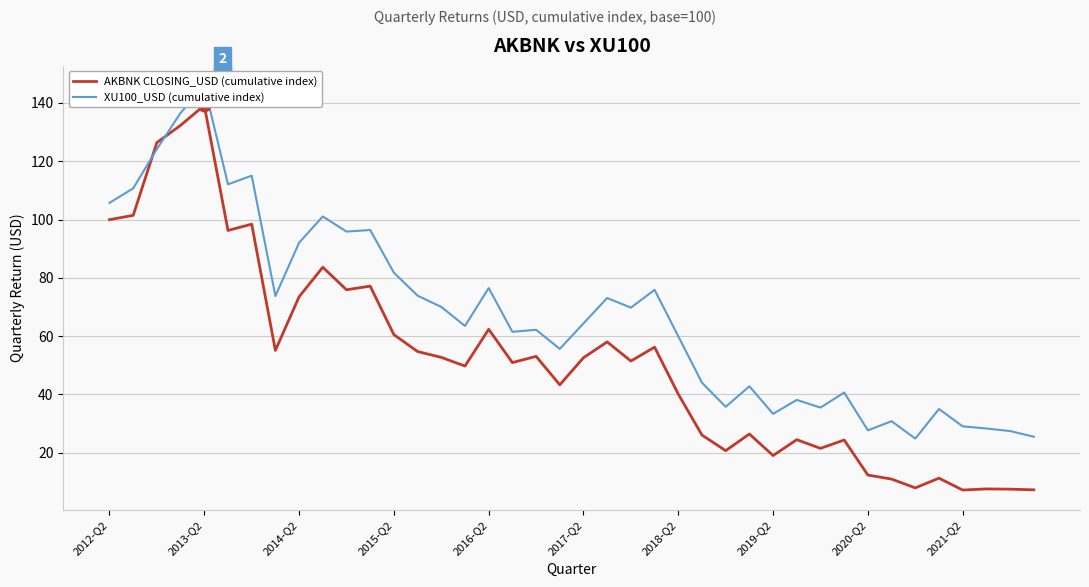

In AKBNK CLOSING_USD (cumulative index), how many points are higher than both neighbors (excluding endpoints)?

13